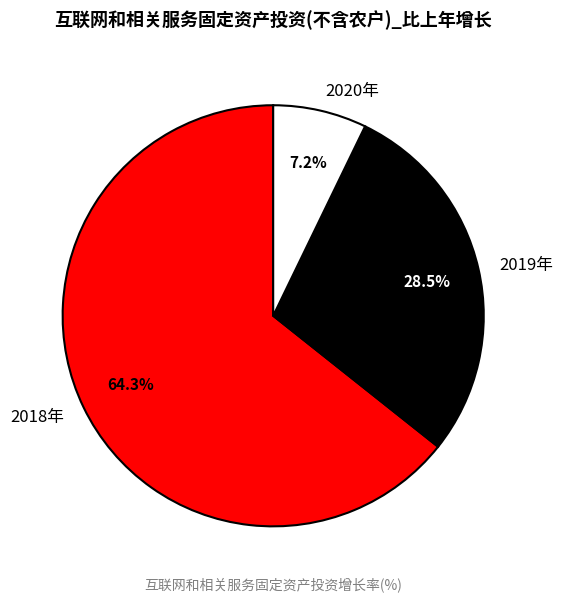

Does any single category account for the majority?

Yes